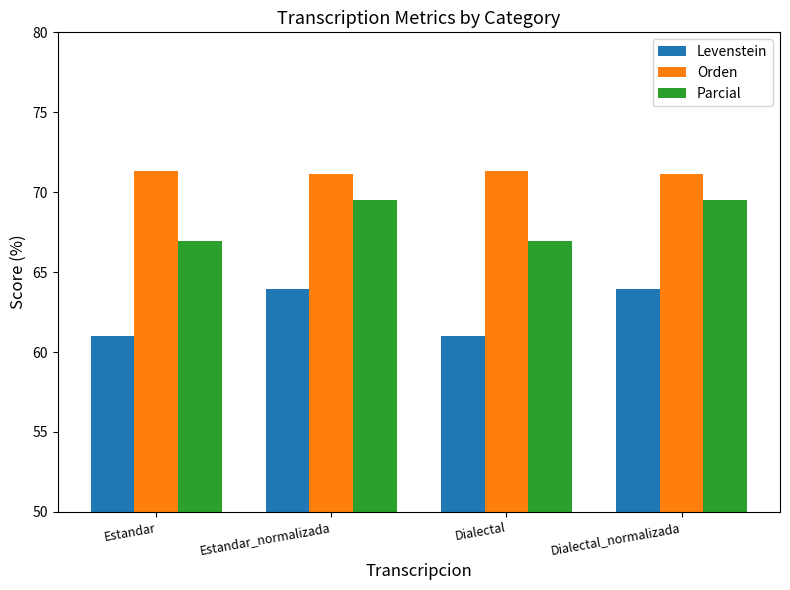

What is the spread (max minus min) of values at Dialectal?

10.4